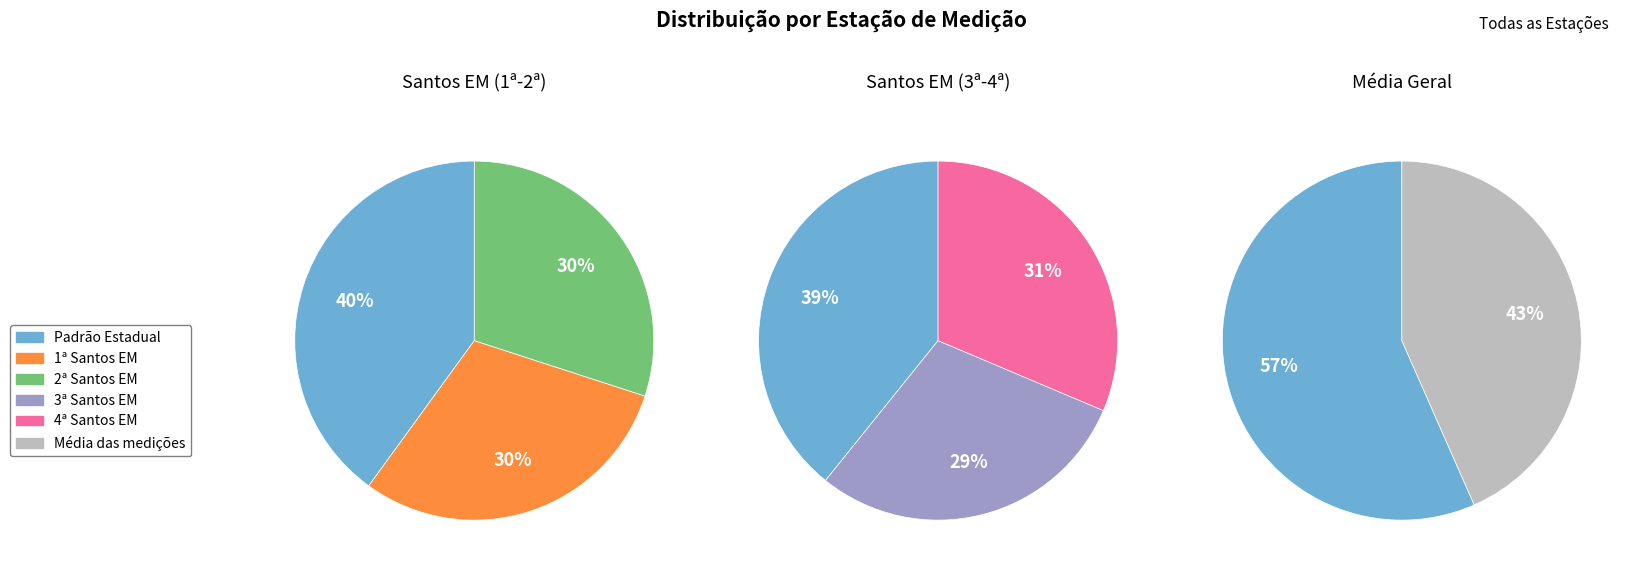

Count the number of slices in the pie.

6